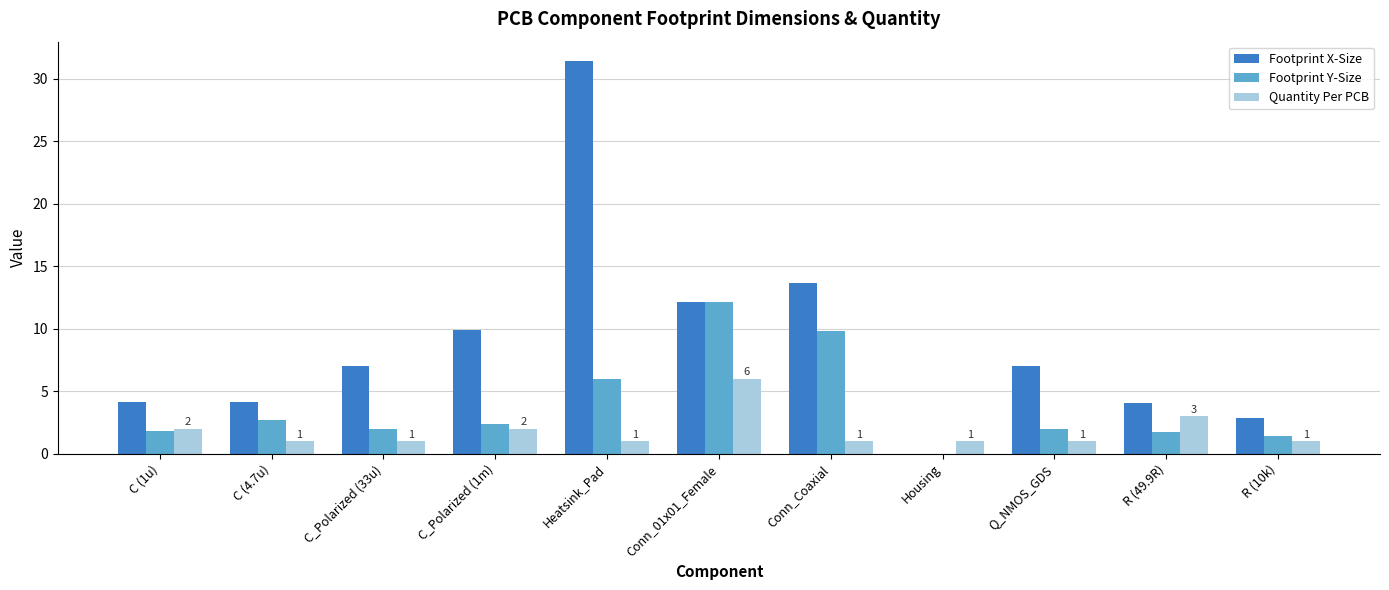

What are all the series names shown in the legend?

Footprint X-Size, Footprint Y-Size, Quantity Per PCB